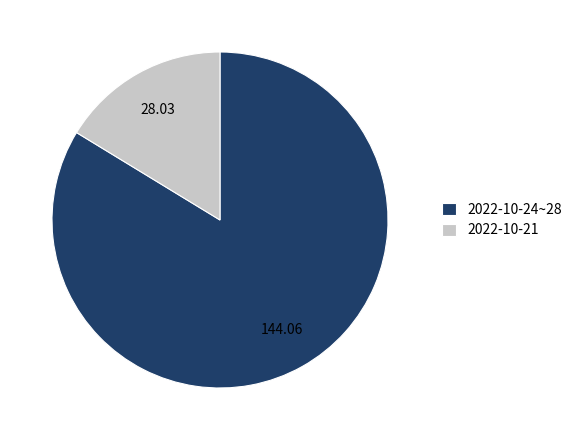

Combined, do 2022-10-21 and 2022-10-24~28 account for over 50%?

Yes